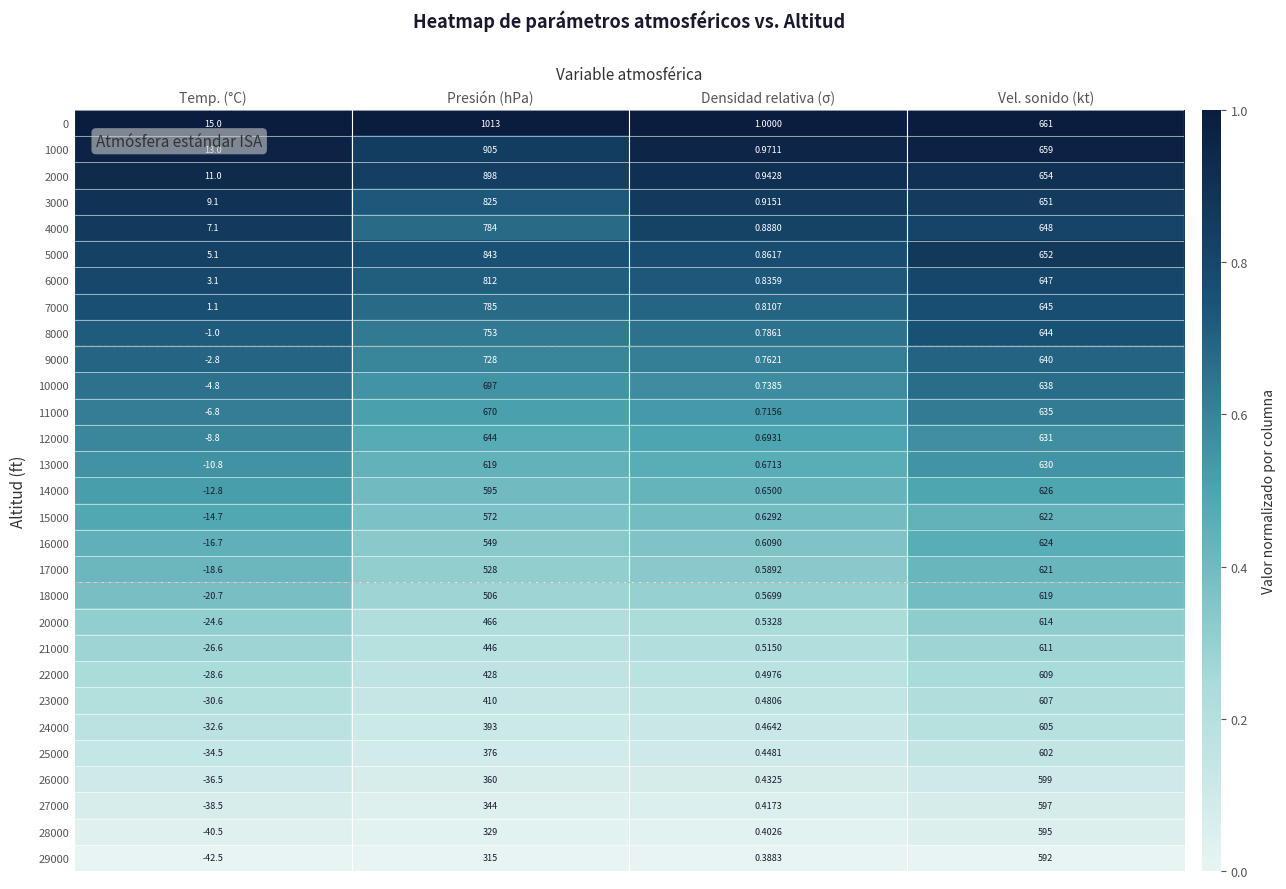

Which series has the largest range (max minus min)?

0